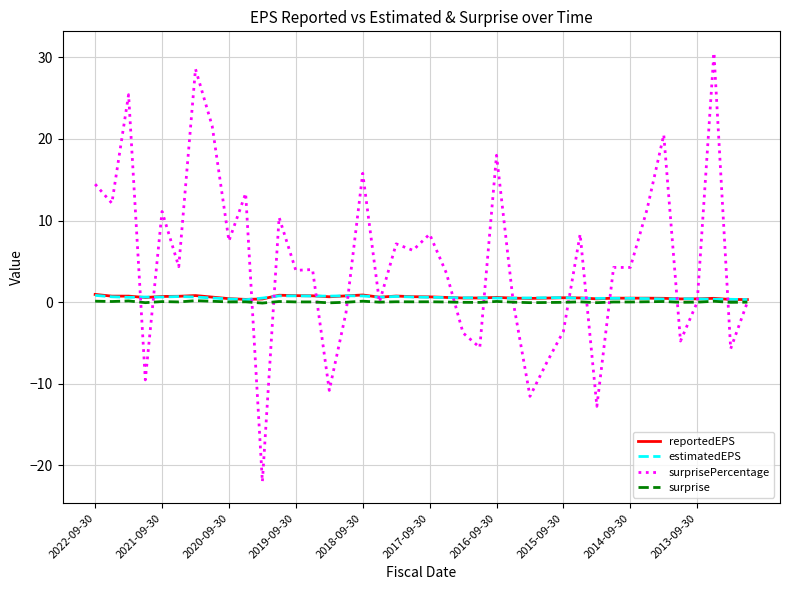

Which series has the widest spread of values?

surprisePercentage